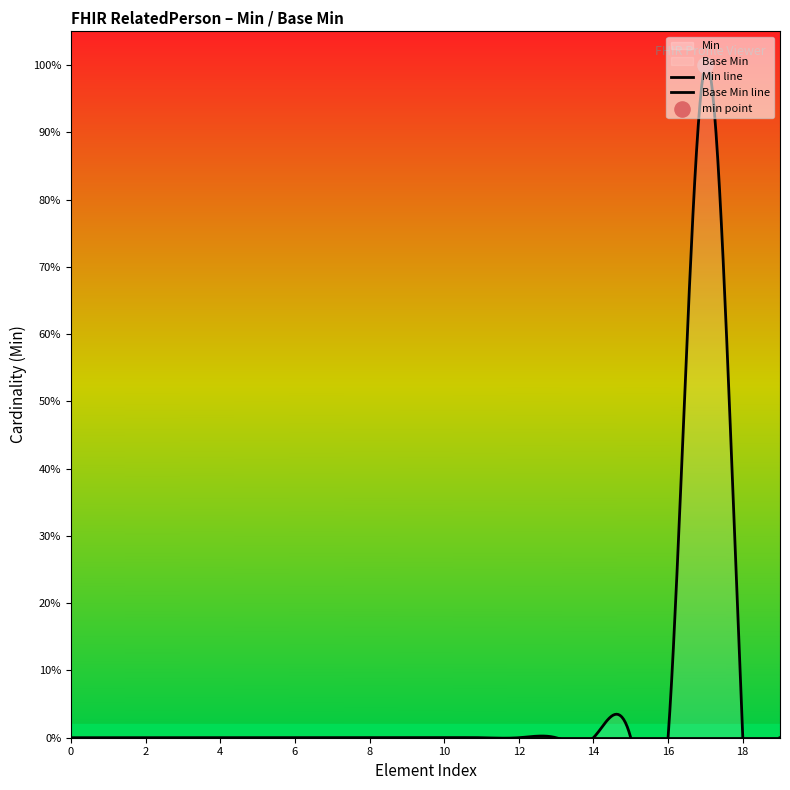

Is the value of Min at RelatedPerson.meta.versionId greater than the value of Base Min at RelatedPerson.meta?

No